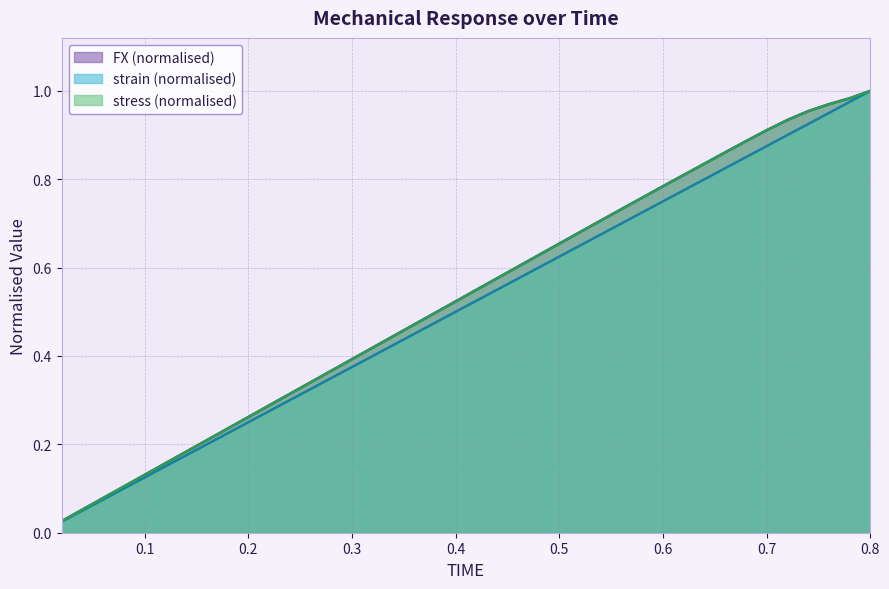

How many series are shown in this chart?

3